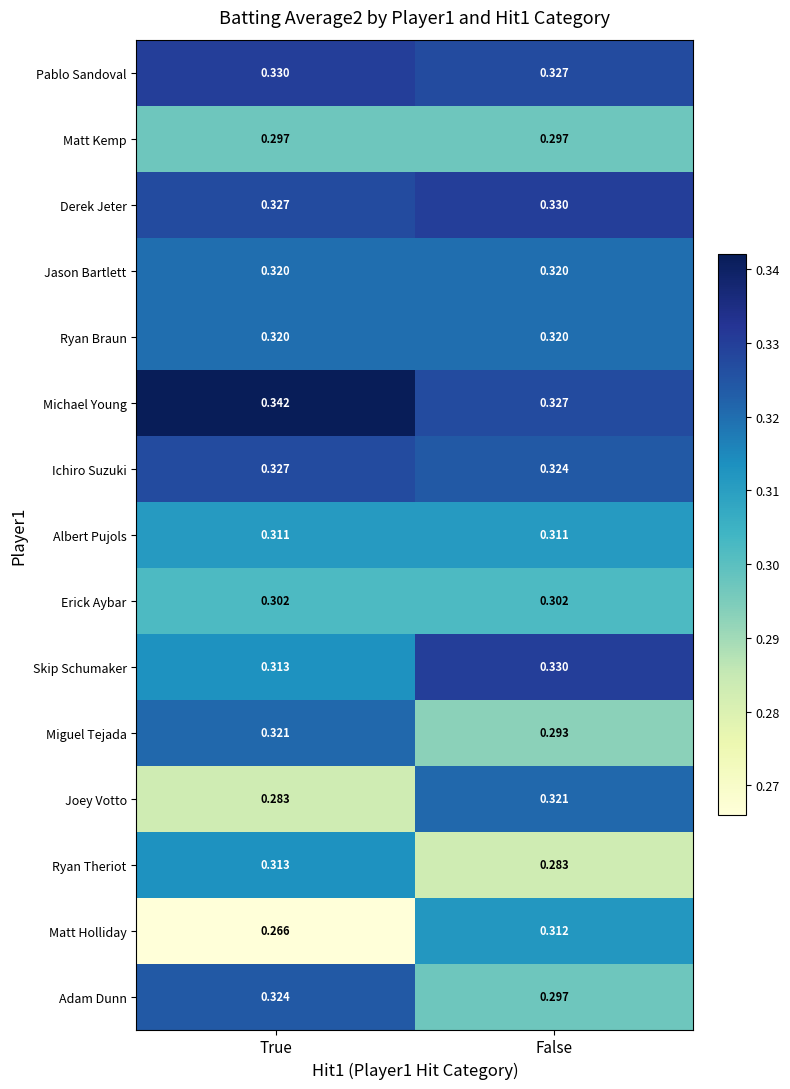

What is the total value across all series at False?

4.7